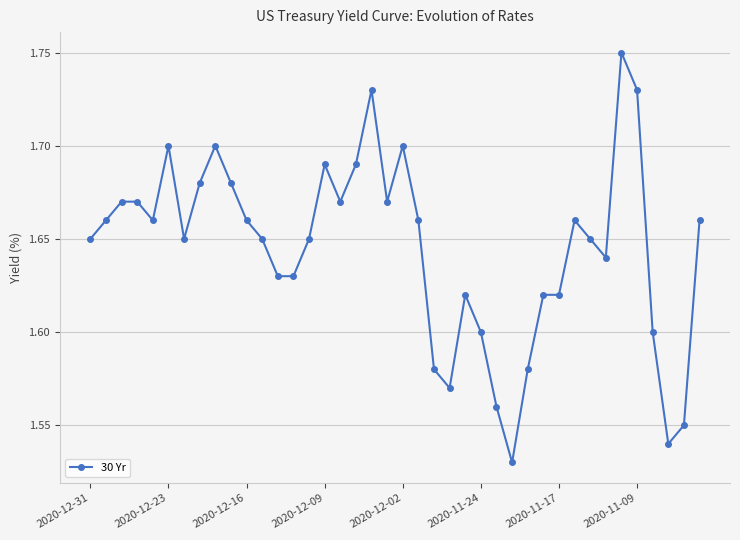

What is the sum of all values?

65.8